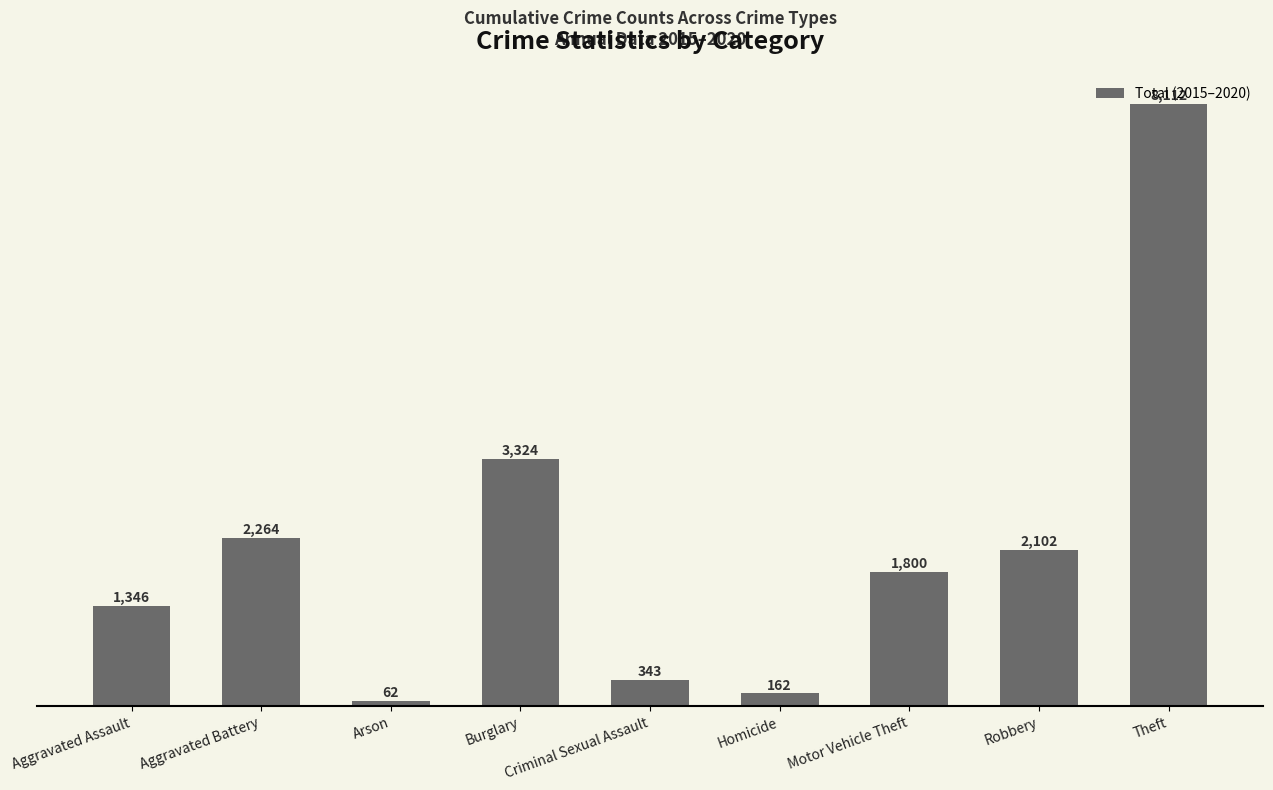

Reading left to right, list all the values displayed in this chart.

Aggravated Assault=1346	Aggravated Battery=2264	Arson=62	Burglary=3324	Criminal Sexual Assault=343	Homicide=162	Motor Vehicle Theft=1800	Robbery=2102	Theft=8112